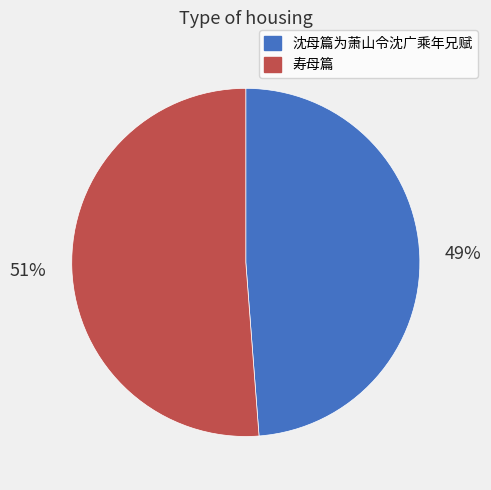

Which category has the smallest portion of the pie?

沈母篇为萧山令沈广乘年兄赋